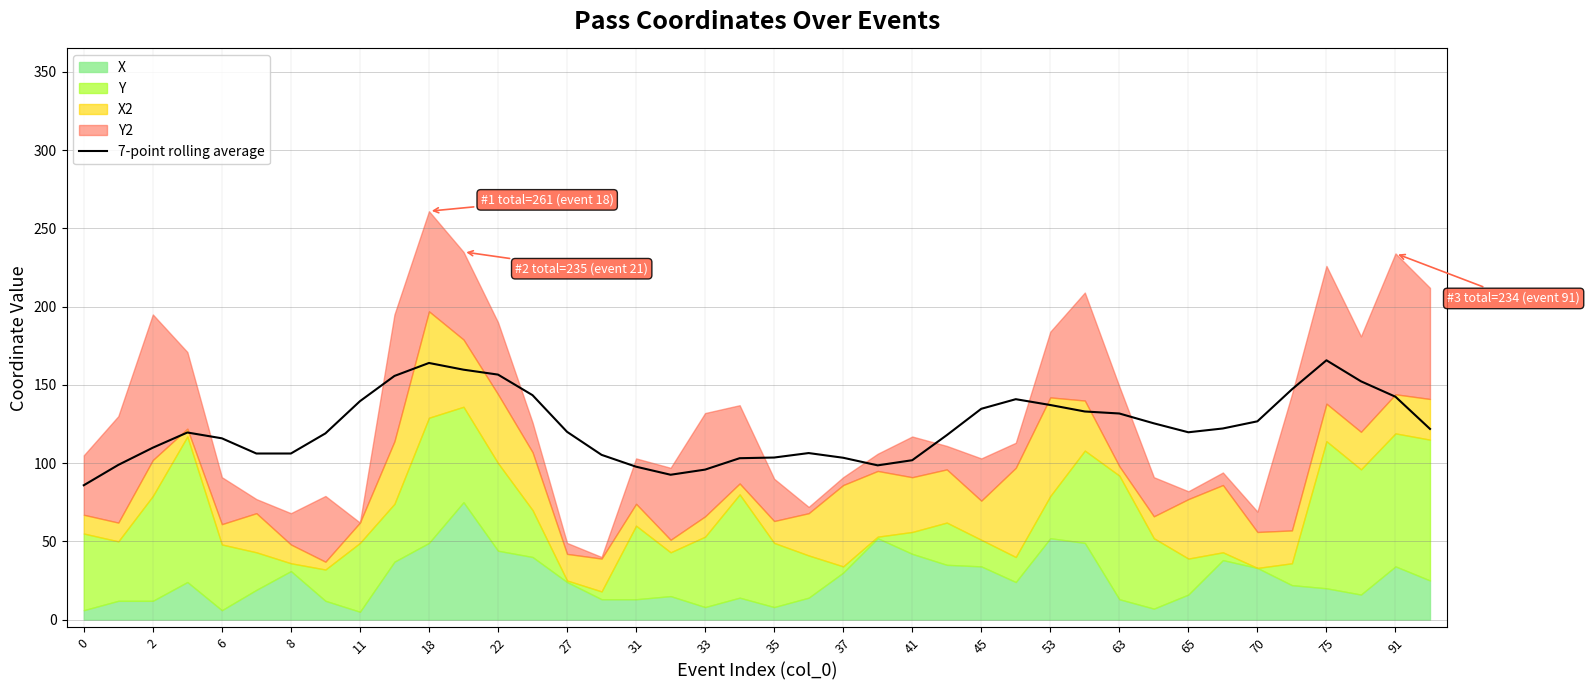

True or false: 7-point rolling average has a value of 119.7 at 65.

True